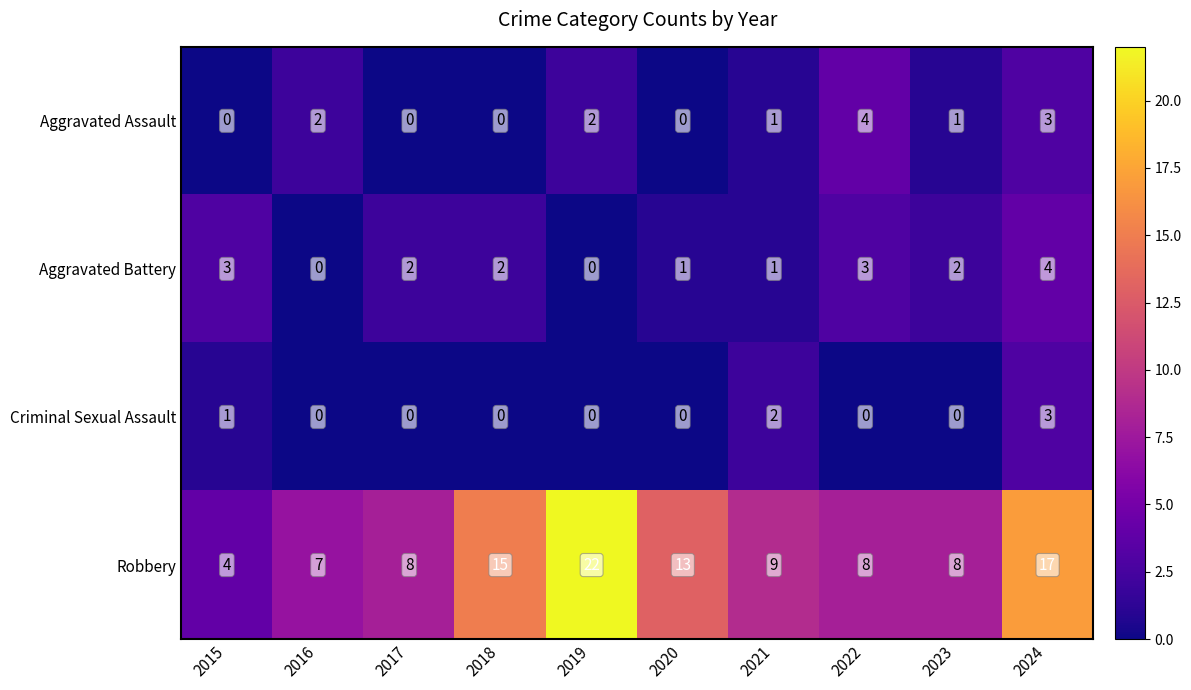

Which series has the largest total across all categories?

Robbery